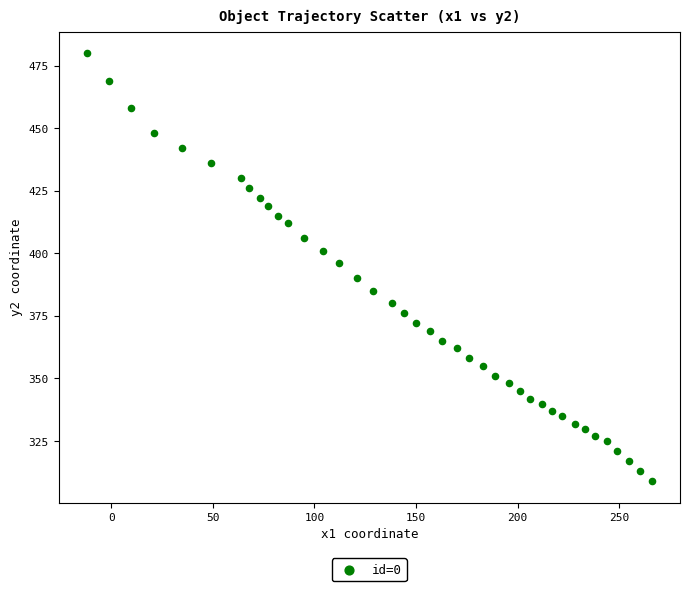

What is the range of Y values (max minus min)?

171